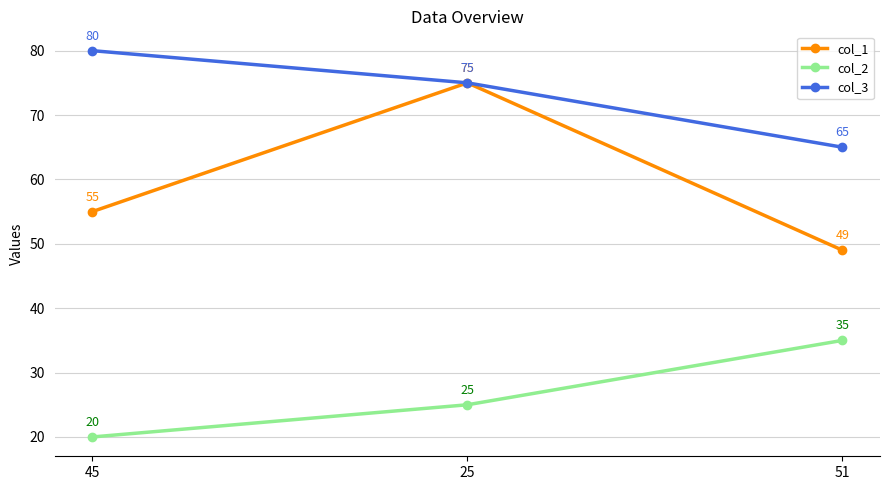

What is the label of the 2nd point from the right?

25